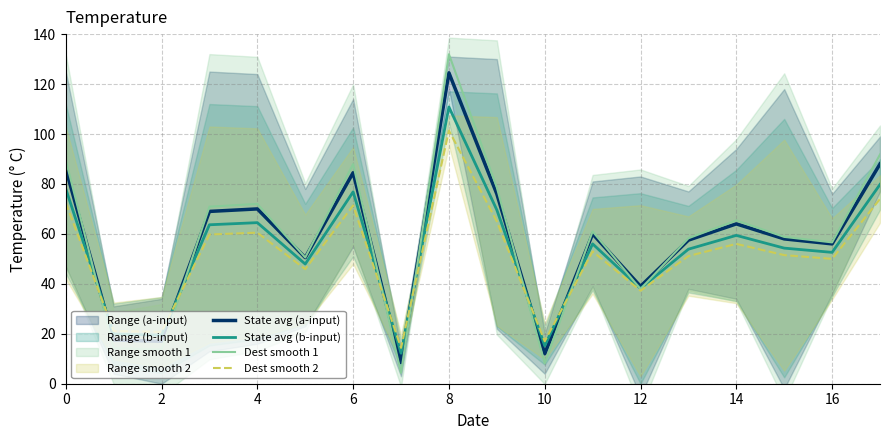

Reading left to right, list all the values displayed in this chart.

State avg (a-input): 86.0	17.5	17.0	69.0	70.0	50.5	84.5	8.5	124.5	76.0	12.0	60.0	39.0	57.5	64.0	58.0	56.0	88.0
State avg (b-input): 78.1	19.9	19.4	63.6	64.5	47.9	76.8	12.2	110.8	69.6	15.2	56.0	38.1	53.9	59.4	54.3	52.6	79.8
Dest smooth 1: 89.6	14.2	13.7	70.9	72.0	50.6	88.0	4.4	132.0	78.6	8.2	61.0	37.9	58.3	65.4	58.8	56.6	91.8
Dest smooth 2: 72.5	21.1	20.8	59.8	60.5	45.9	71.4	14.4	101.4	65.0	17.0	53.0	37.2	51.1	56.0	51.5	50.0	74.0